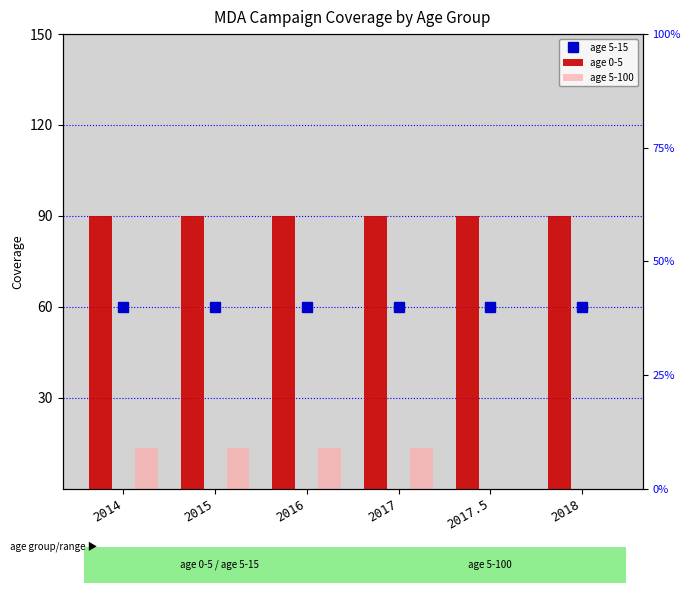

Rank the series by their average value, from lowest to highest.

age 5-100, age 5-15, age 0-5